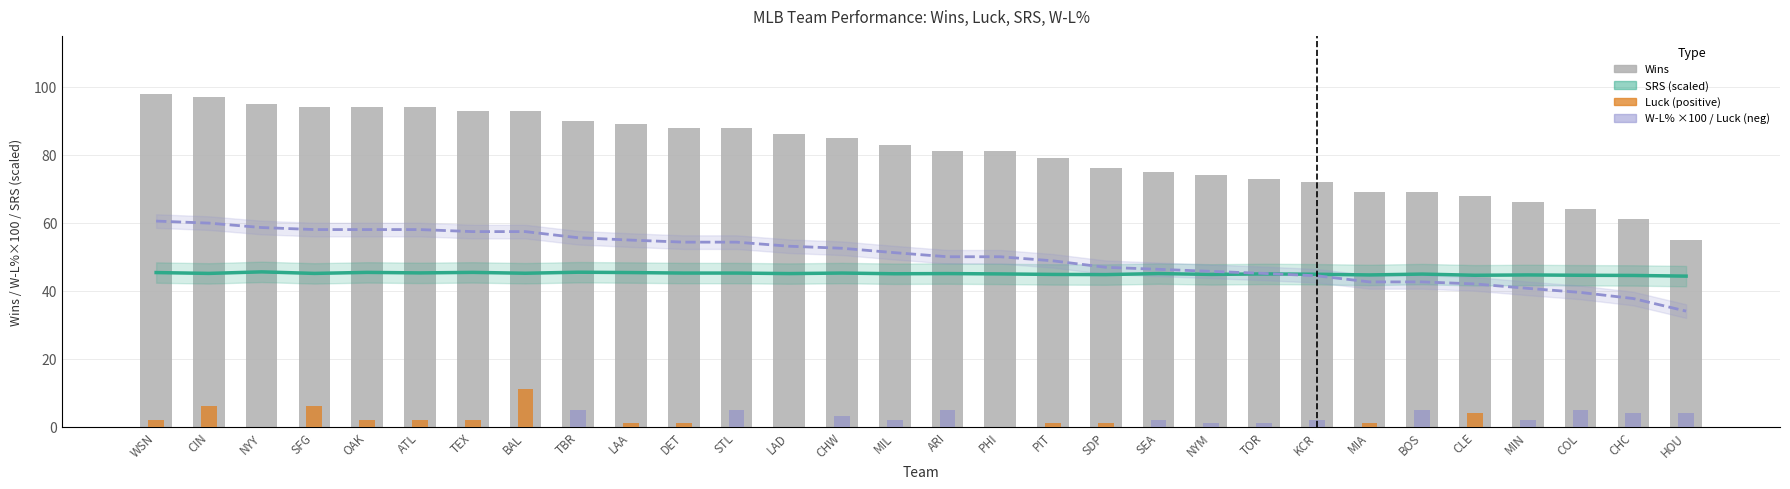

Reading right to left, what are all the values shown in this chart?

SRS (scaled): HOU=44.3	CHC=44.5	COL=44.5	MIN=44.6	CLE=44.5	BOS=44.9	MIA=44.6	KCR=44.9	TOR=45.0	NYM=44.8	SEA=45.0	SDP=44.8	PIT=44.8	PHI=45.0	ARI=45.0	MIL=45.0	CHW=45.2	LAD=45.0	STL=45.2	DET=45.2	LAA=45.4	TBR=45.5	BAL=45.1	TEX=45.4	ATL=45.2	OAK=45.4	SFG=45.1	NYY=45.5	CIN=45.1	WSN=45.4
W-L% (×100): HOU=34.0	CHC=37.7	COL=39.5	MIN=40.7	CLE=42.0	BOS=42.6	MIA=42.6	KCR=44.4	TOR=45.1	NYM=45.7	SEA=46.3	SDP=46.9	PIT=48.8	PHI=50.0	ARI=50.0	MIL=51.2	CHW=52.5	LAD=53.1	STL=54.3	DET=54.3	LAA=54.9	TBR=55.6	BAL=57.4	TEX=57.4	ATL=58.0	OAK=58.0	SFG=58.0	NYY=58.6	CIN=59.9	WSN=60.5
Wins: HOU=55.0	CHC=61.0	COL=64.0	MIN=66.0	CLE=68.0	BOS=69.0	MIA=69.0	KCR=72.0	TOR=73.0	NYM=74.0	SEA=75.0	SDP=76.0	PIT=79.0	PHI=81.0	ARI=81.0	MIL=83.0	CHW=85.0	LAD=86.0	STL=88.0	DET=88.0	LAA=89.0	TBR=90.0	BAL=93.0	TEX=93.0	ATL=94.0	OAK=94.0	SFG=94.0	NYY=95.0	CIN=97.0	WSN=98.0
Luck (positive): HOU=0.0	CHC=0.0	COL=0.0	MIN=0.0	CLE=4.0	BOS=0.0	MIA=1.0	KCR=0.0	TOR=0.0	NYM=0.0	SEA=0.0	SDP=1.0	PIT=1.0	PHI=0.0	ARI=0.0	MIL=0.0	CHW=0.0	LAD=0.0	STL=0.0	DET=1.0	LAA=1.0	TBR=0.0	BAL=11.0	TEX=2.0	ATL=2.0	OAK=2.0	SFG=6.0	NYY=0.0	CIN=6.0	WSN=2.0
Luck (negative): HOU=4.0	CHC=4.0	COL=5.0	MIN=2.0	CLE=0.0	BOS=5.0	MIA=0.0	KCR=2.0	TOR=1.0	NYM=1.0	SEA=2.0	SDP=0.0	PIT=0.0	PHI=0.0	ARI=5.0	MIL=2.0	CHW=3.0	LAD=0.0	STL=5.0	DET=0.0	LAA=0.0	TBR=5.0	BAL=0.0	TEX=0.0	ATL=0.0	OAK=0.0	SFG=0.0	NYY=0.0	CIN=0.0	WSN=0.0